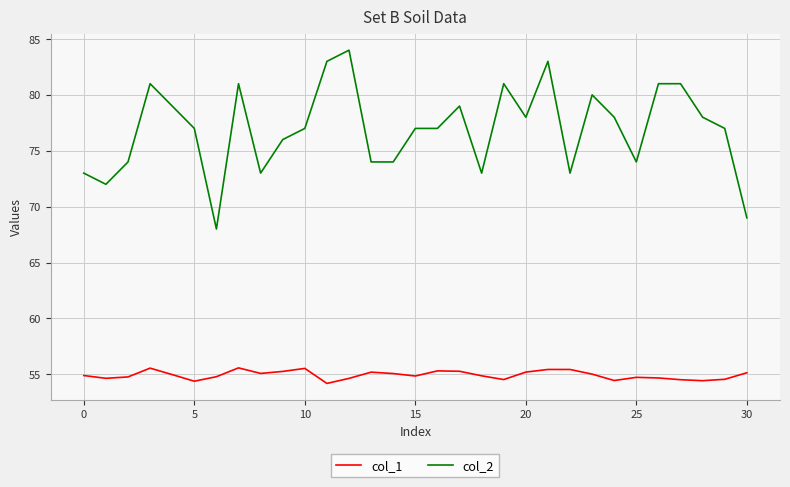

True or false: col_2 and col_1 intersect in this chart.

False